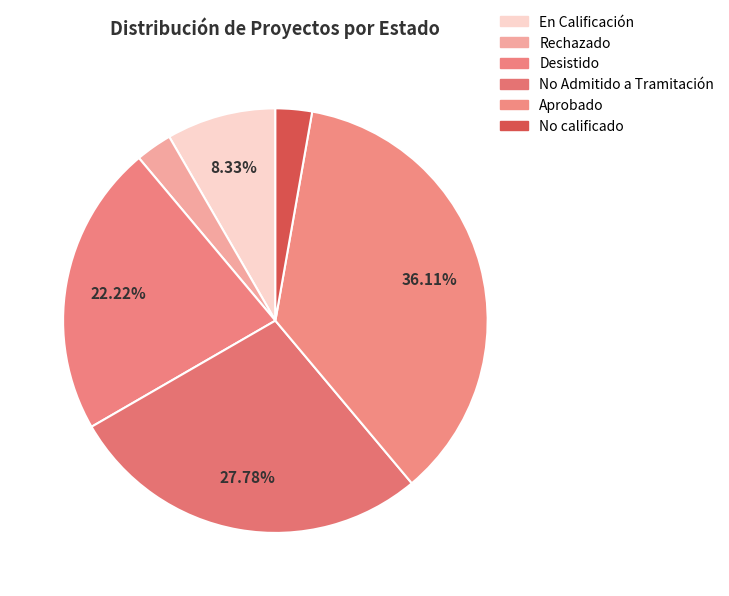

Is it true that Aprobado is 47% of the pie?

False